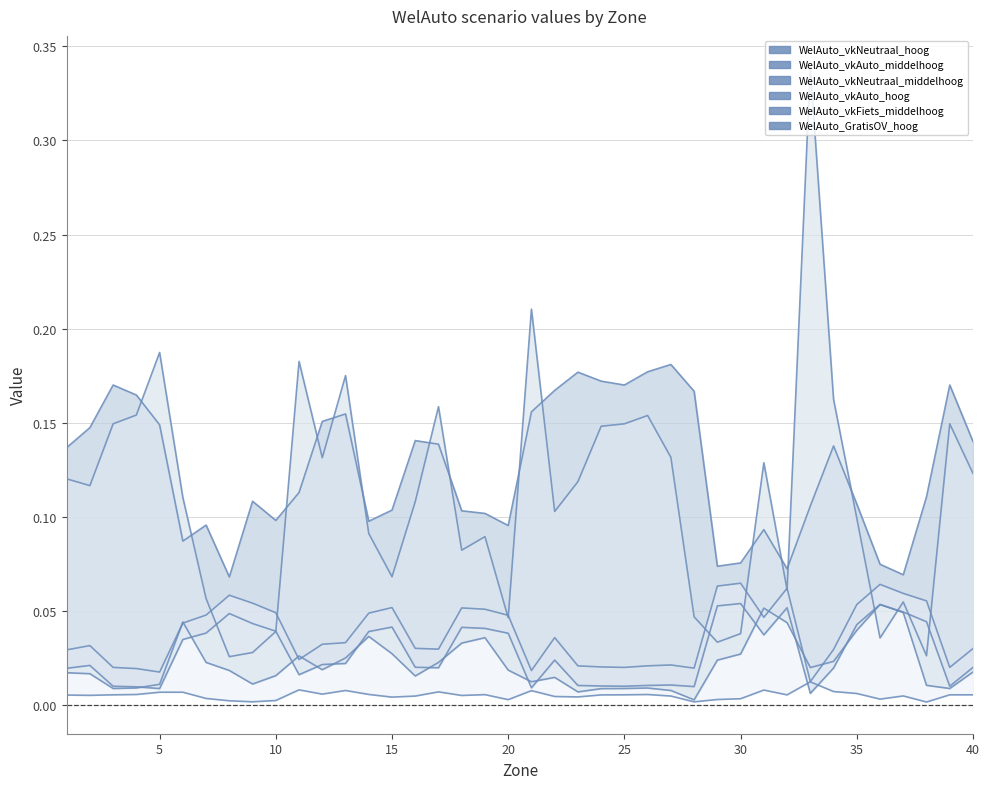

Which series has the largest total across all categories?

WelAuto_vkAuto_middelhoog